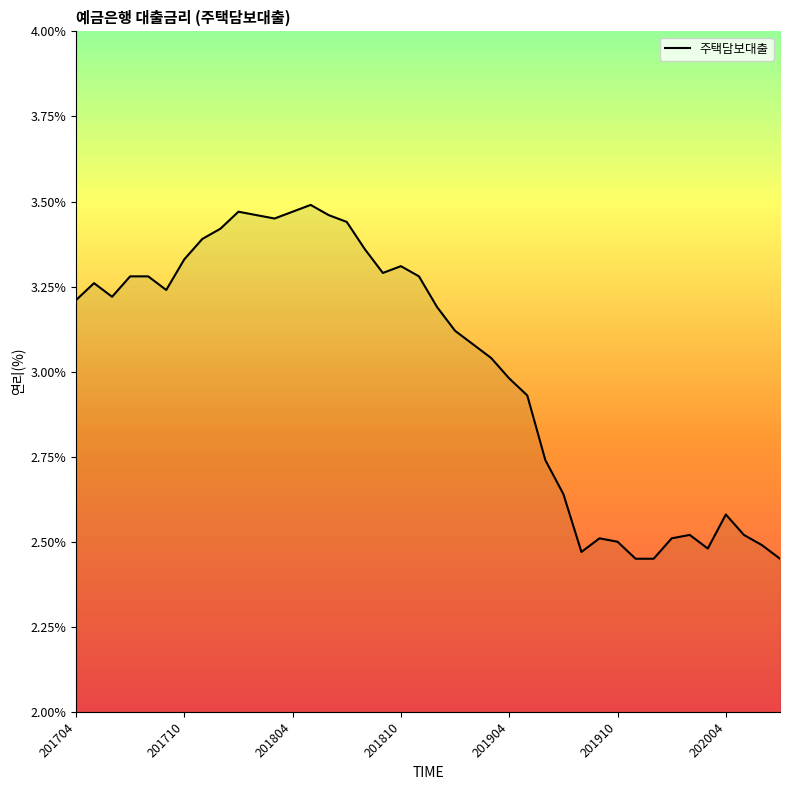

What is the difference between the maximum and minimum values?

1.0